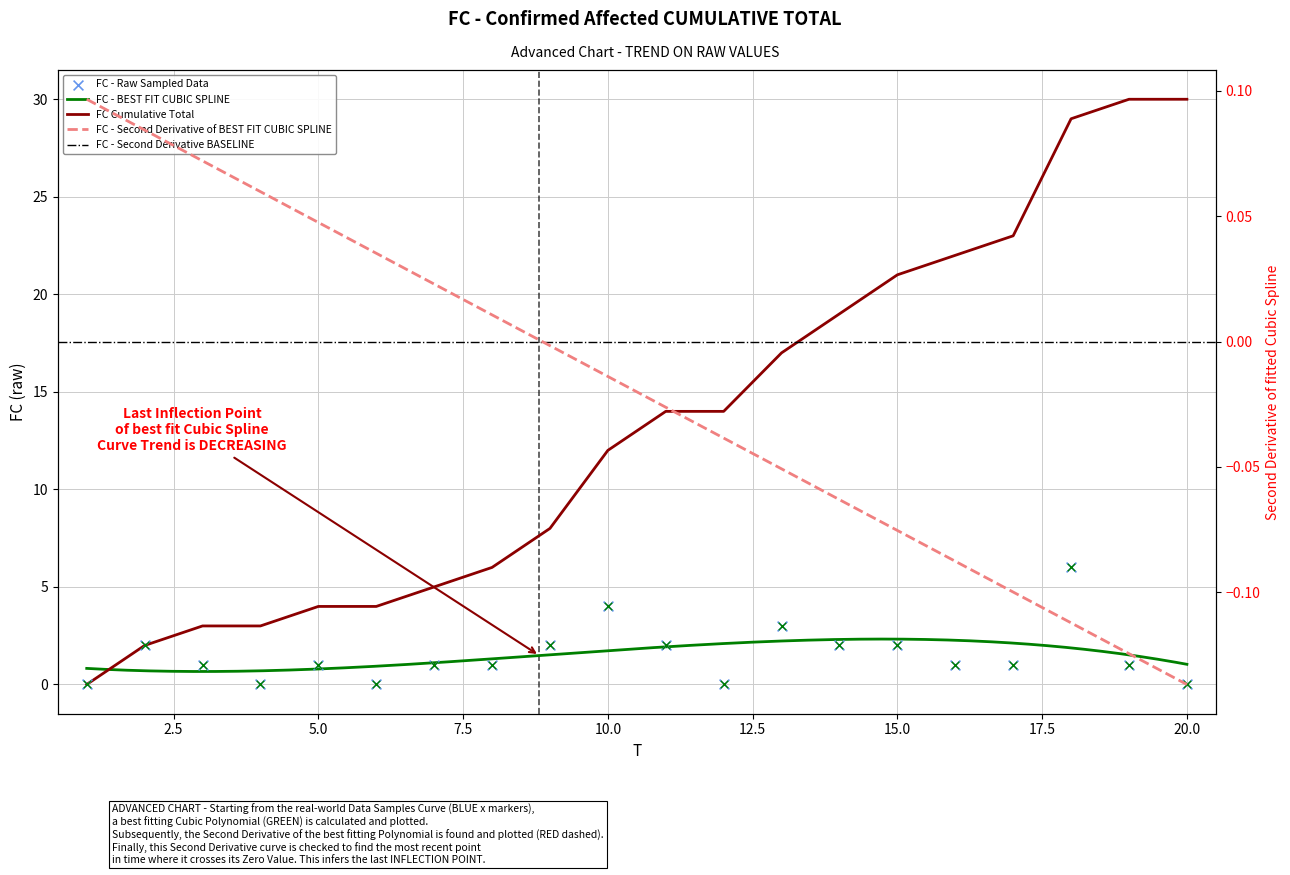

What is the total value across all series at 2?

4